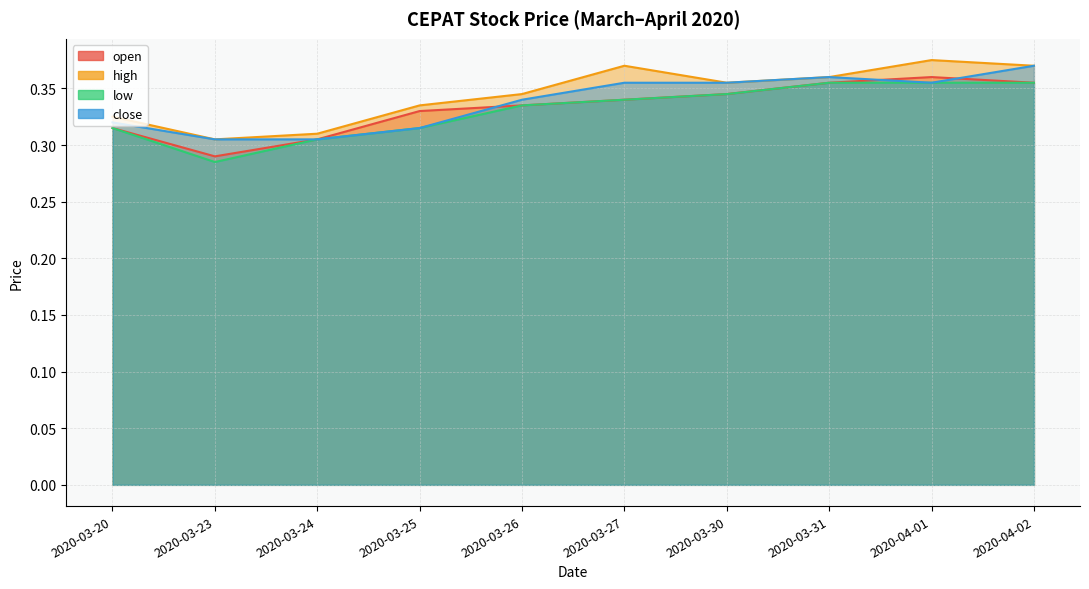

True or false: low and high cross at least once.

False